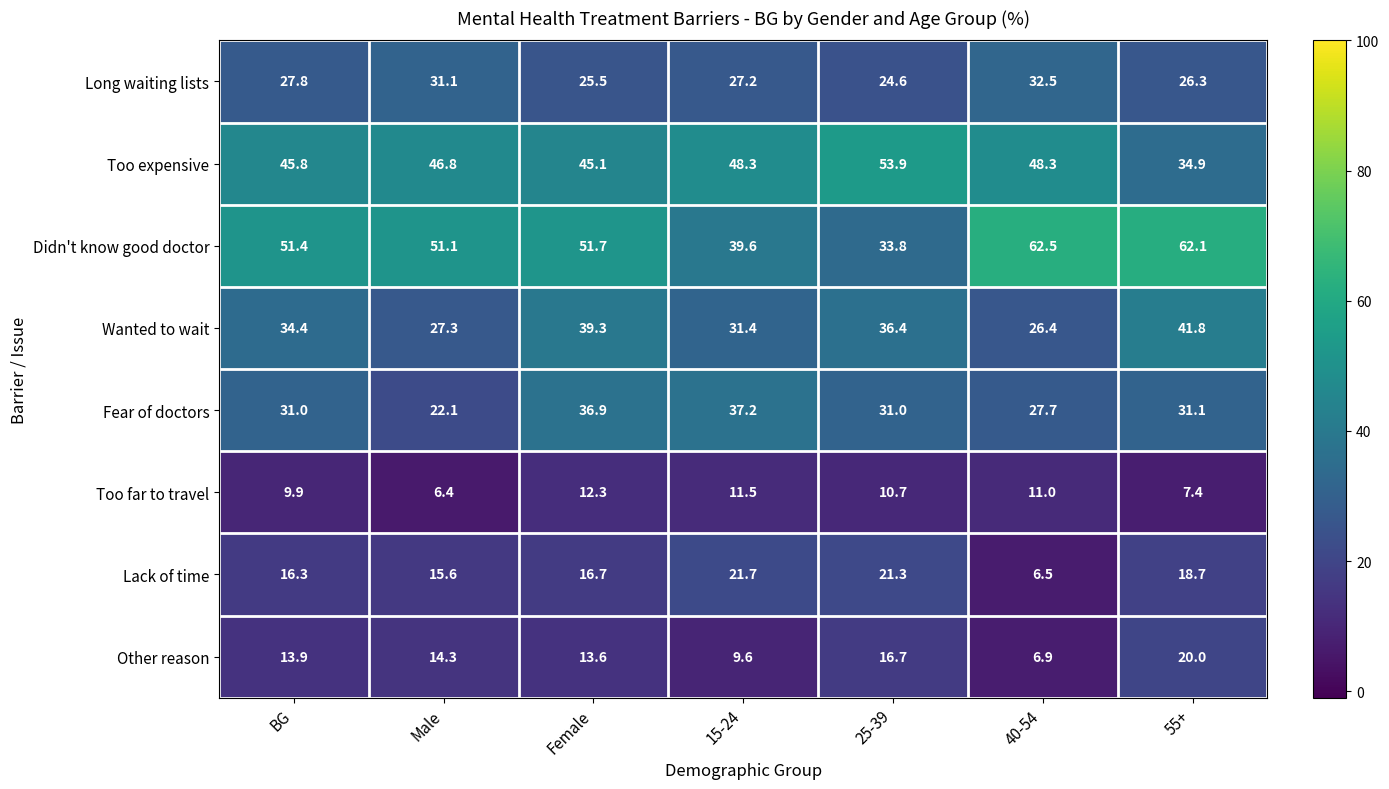

What is the difference between the highest and lowest values at Male?

44.7